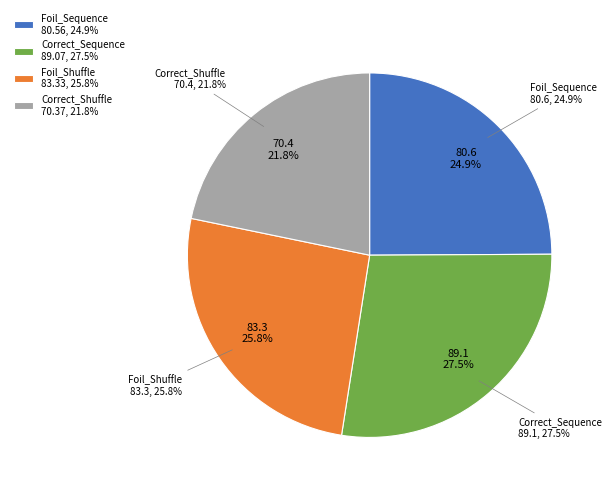

To the nearest percent, what percentage of the pie is Correct_Shuffle?

22%